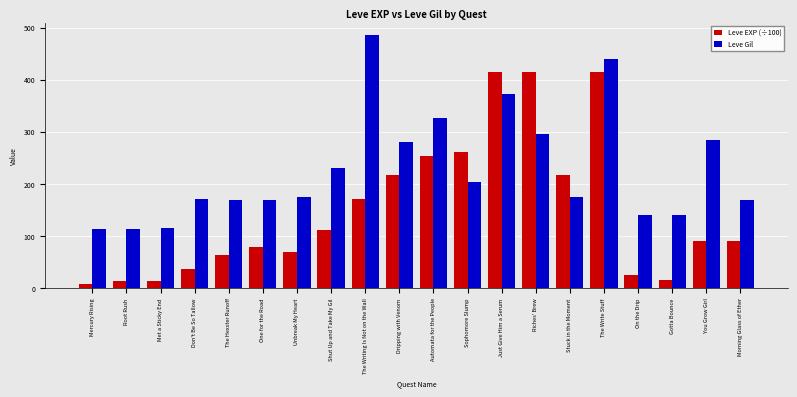

What is the label of the 20th bar from the right?

Mercury Rising